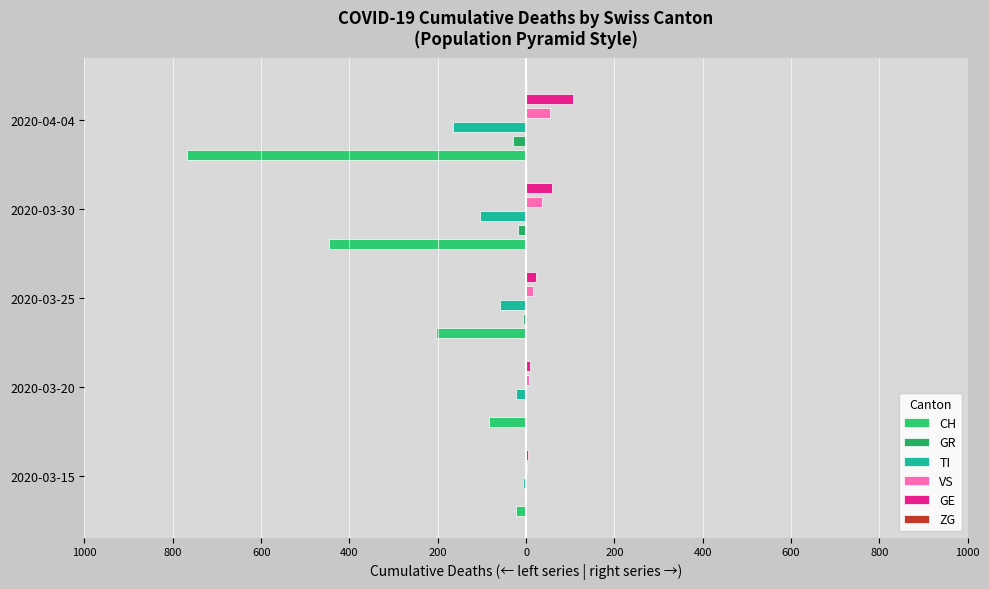

Which series changed the most between 2020-03-15 and 2020-03-25?

CH